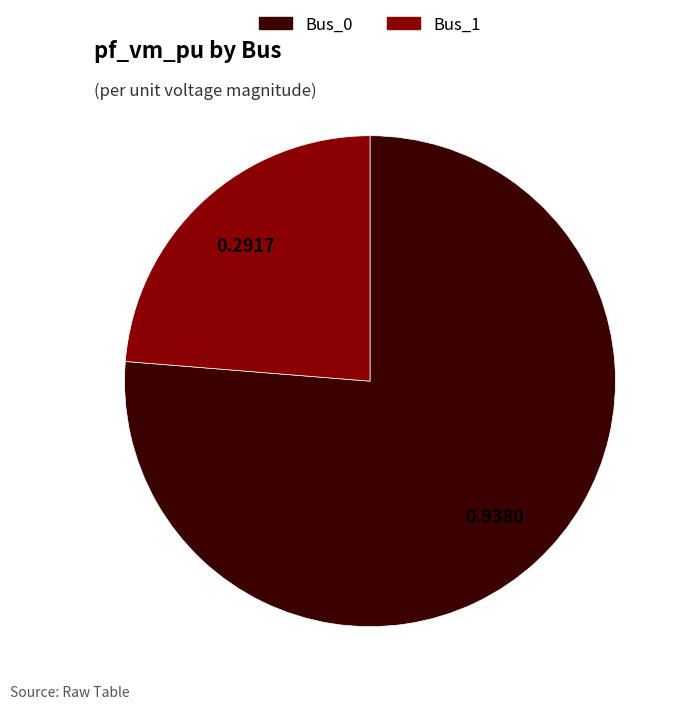

Is there a majority slice in this chart?

Yes